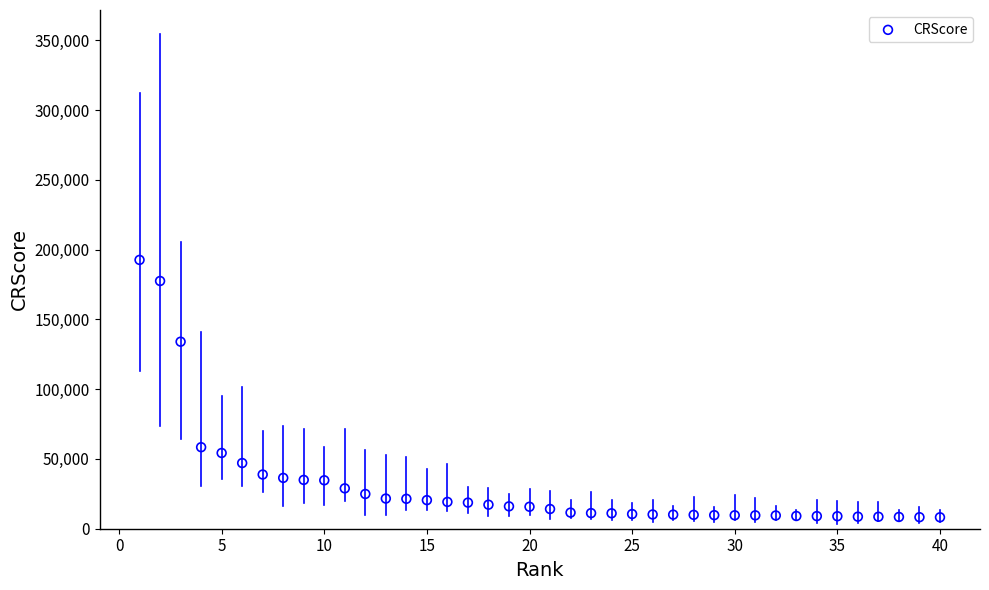

What Y value in the scatter plot is closest to 100430?

134047